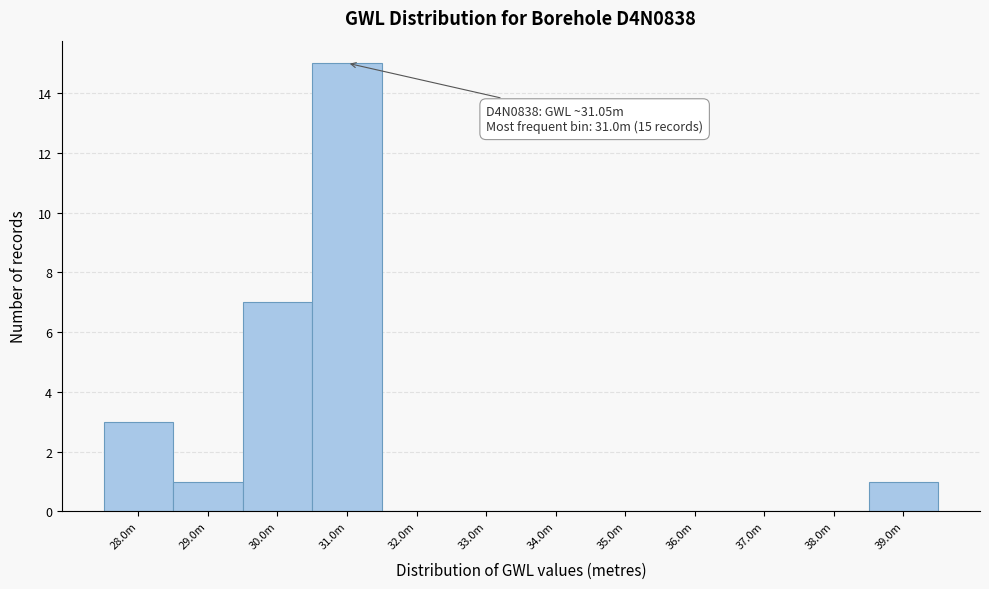

Reading left to right, list all the values displayed in this chart.

28.0m=3	29.0m=1	30.0m=7	31.0m=15	32.0m=0	33.0m=0	34.0m=0	35.0m=0	36.0m=0	37.0m=0	38.0m=0	39.0m=1